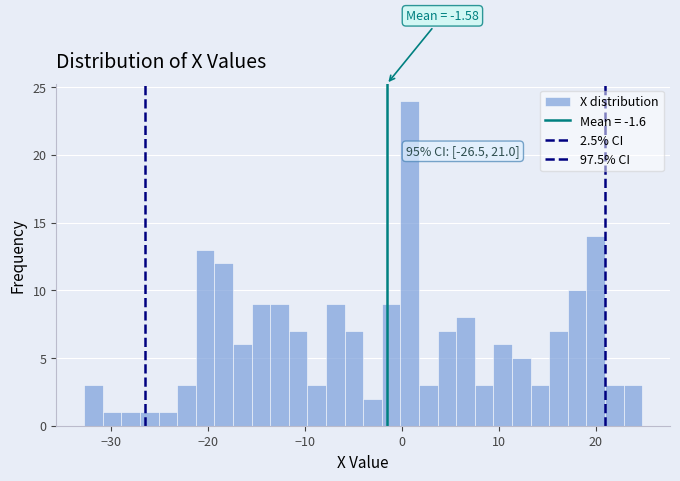

Around what value on the x-axis is the tallest bar? Give the approximate position of its centre, as read against the axis.

1